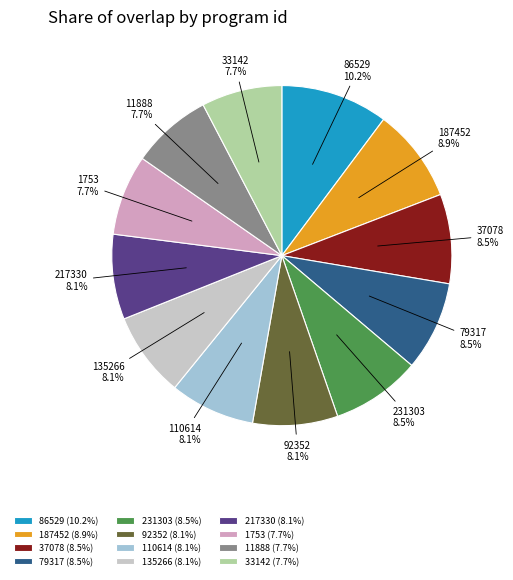

To the nearest percent, what portion does 110614 represent?

8%